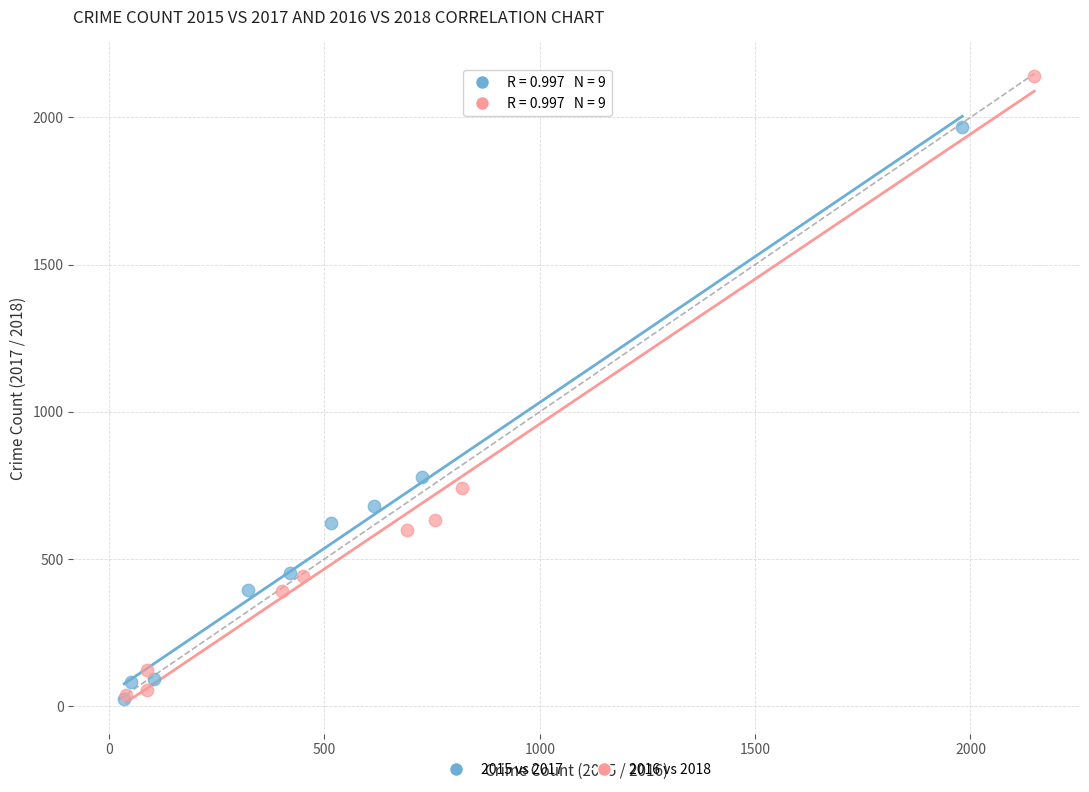

What are all the series names shown in the legend?

2015 vs 2017, 2016 vs 2018